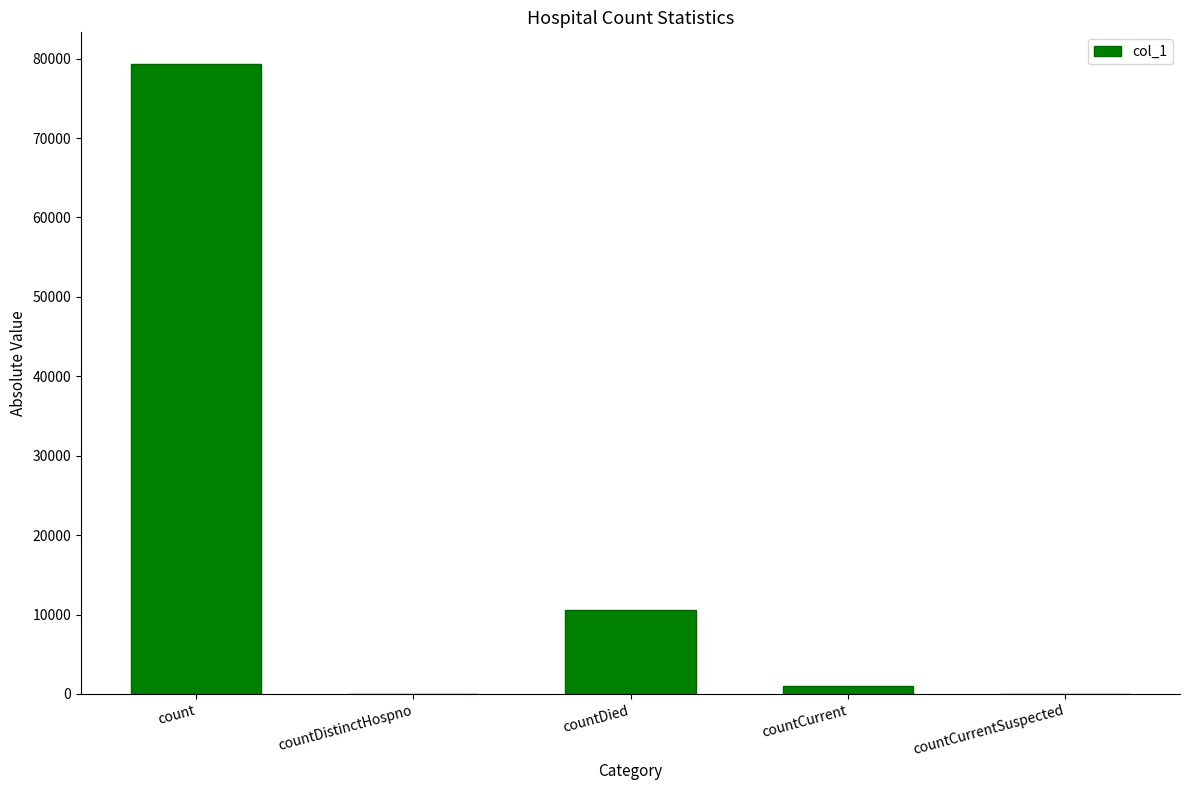

Reading right to left, extract all data points from this chart.

0	993	10600	0	79348